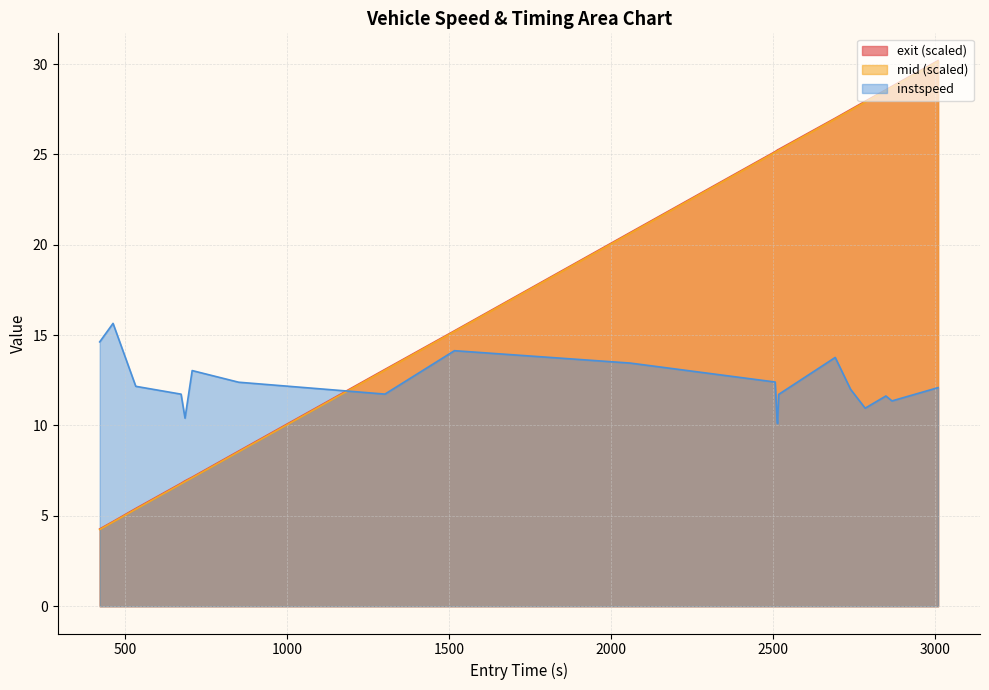

True or false: exit has more than 2 points higher than both neighbors.

False